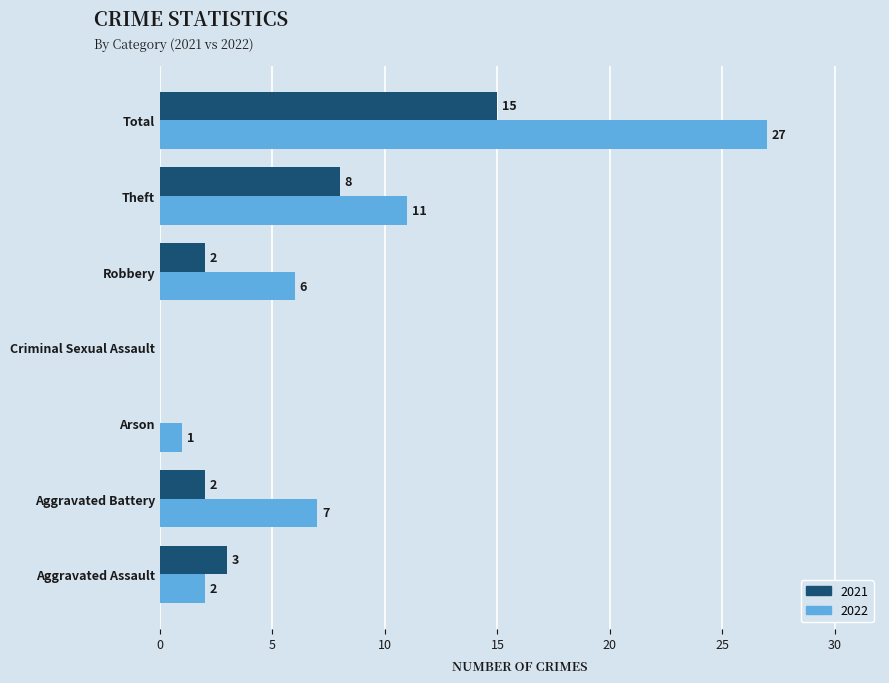

Which category has the highest value across all series?

Total